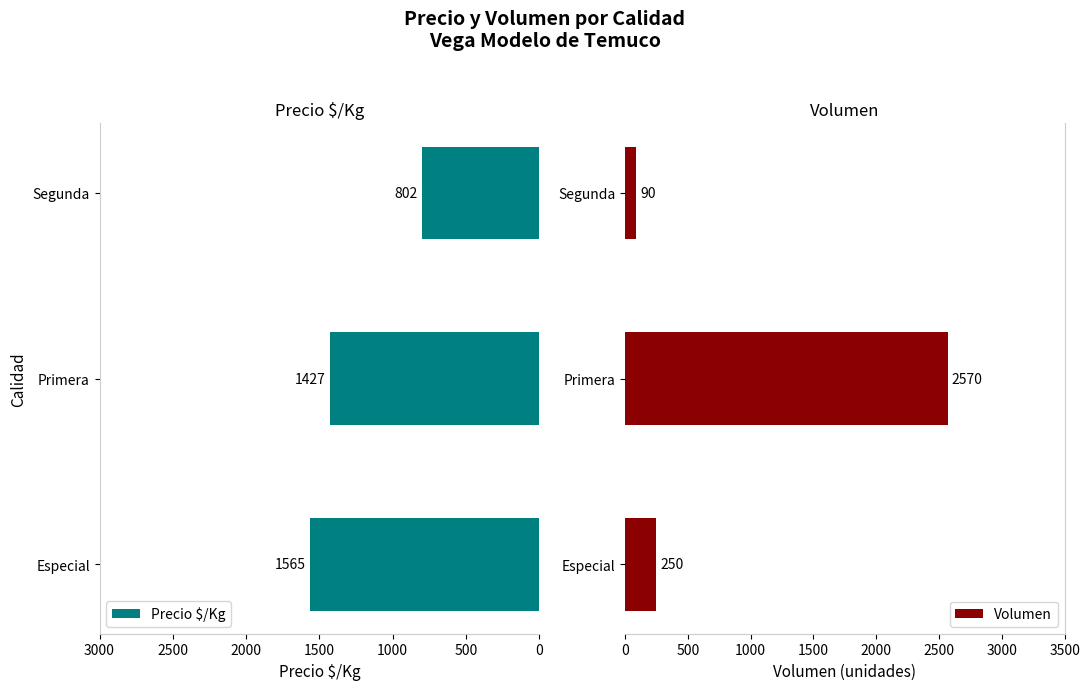

Count the number of data series in this chart.

2